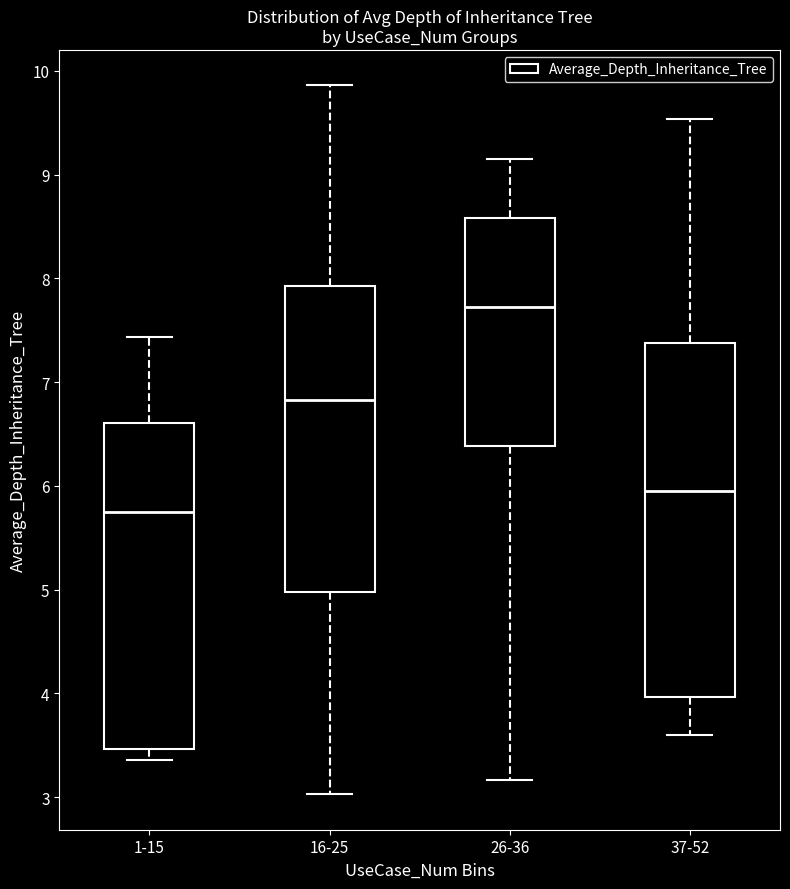

Reading left to right, read every box against the y-axis: the position of its median line, the range the box covers, and the ends of its whiskers. The values are not printed on the chart, so give them approximately, as read against the axis.

1-15: median 5.7, box 3.5 to 6.6, whiskers 3.4 to 7.4
16-25: median 6.8, box 5.0 to 7.9, whiskers 3.0 to 9.9
26-36: median 7.7, box 6.4 to 8.6, whiskers 3.2 to 9.2
37-52: median 5.9, box 4.0 to 7.4, whiskers 3.6 to 9.5